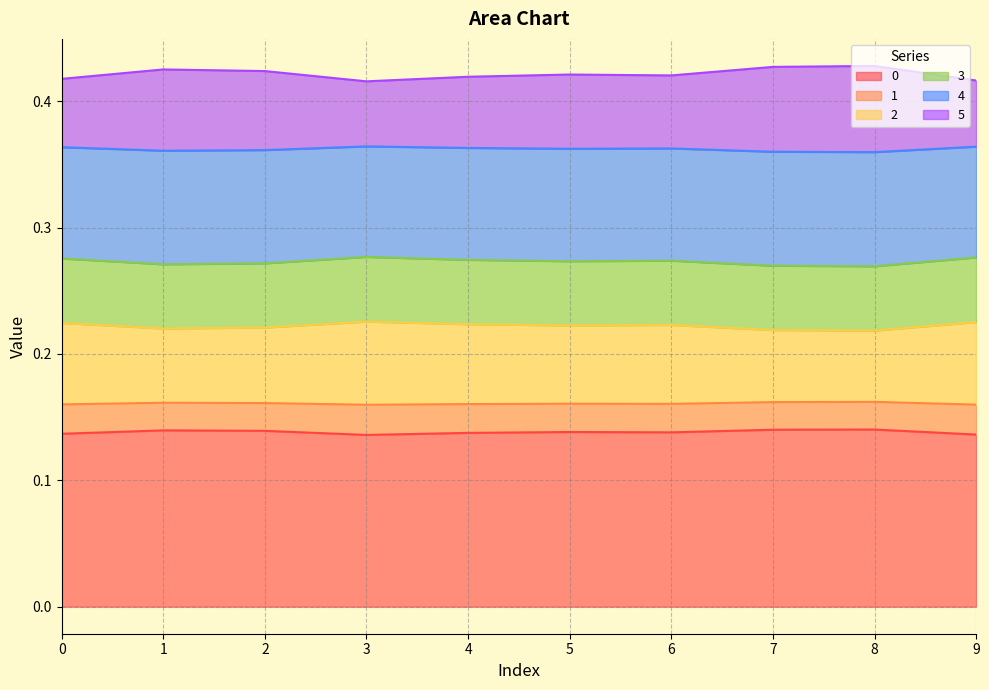

What is the approximate value of 4 at 7?

0.3